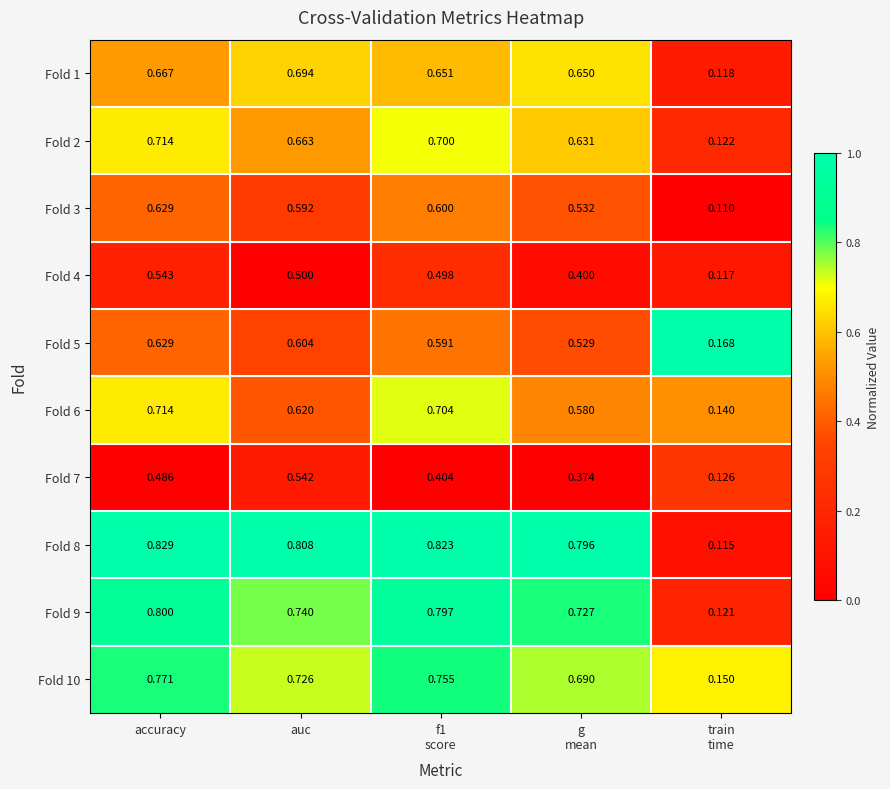

At which category is the sum across all series the highest?

accuracy